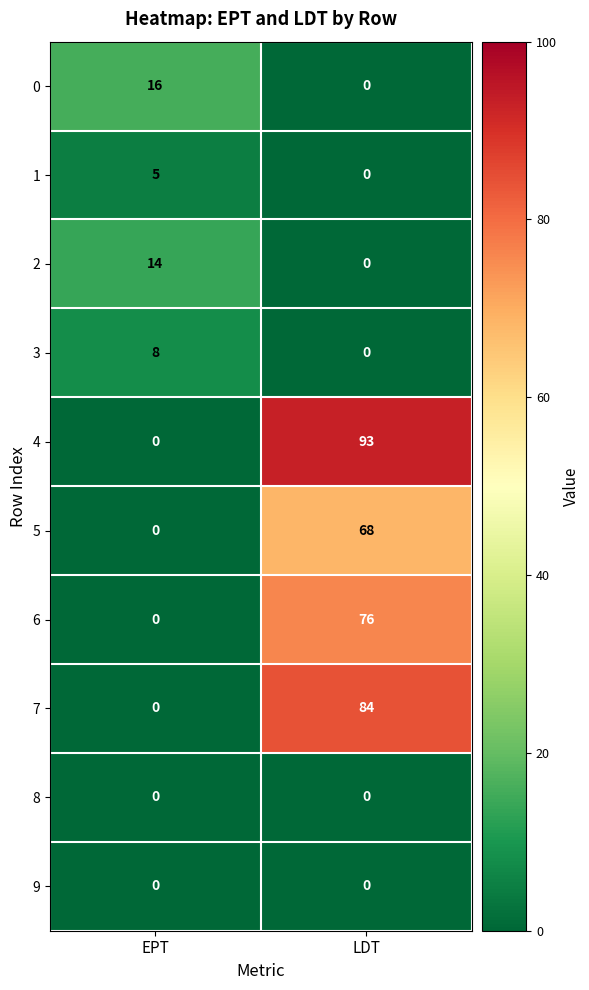

Which series has the widest spread of values?

4